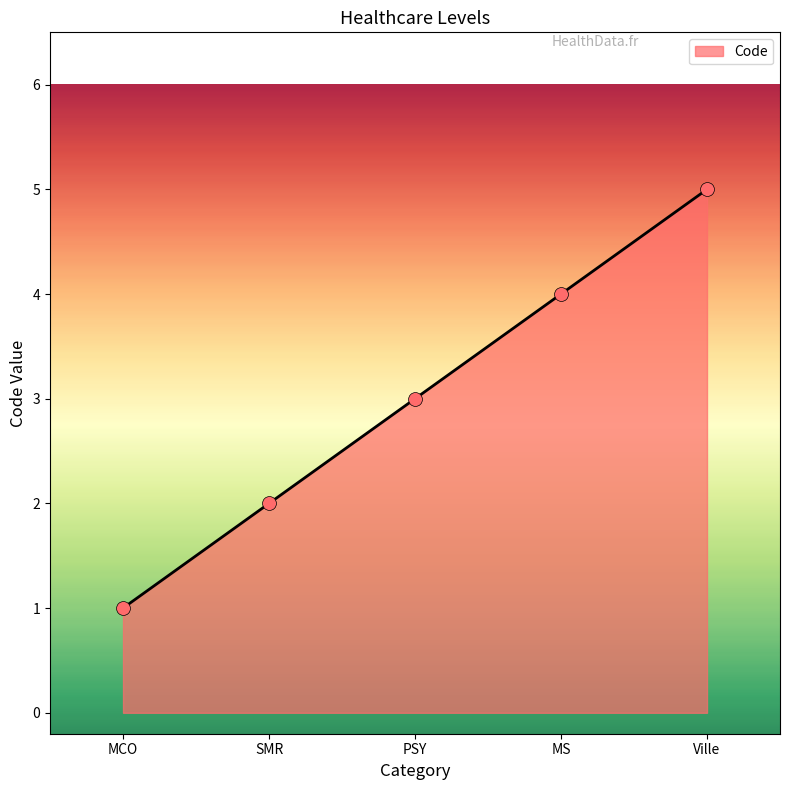

Between PSY and Ville, which is larger?

Ville